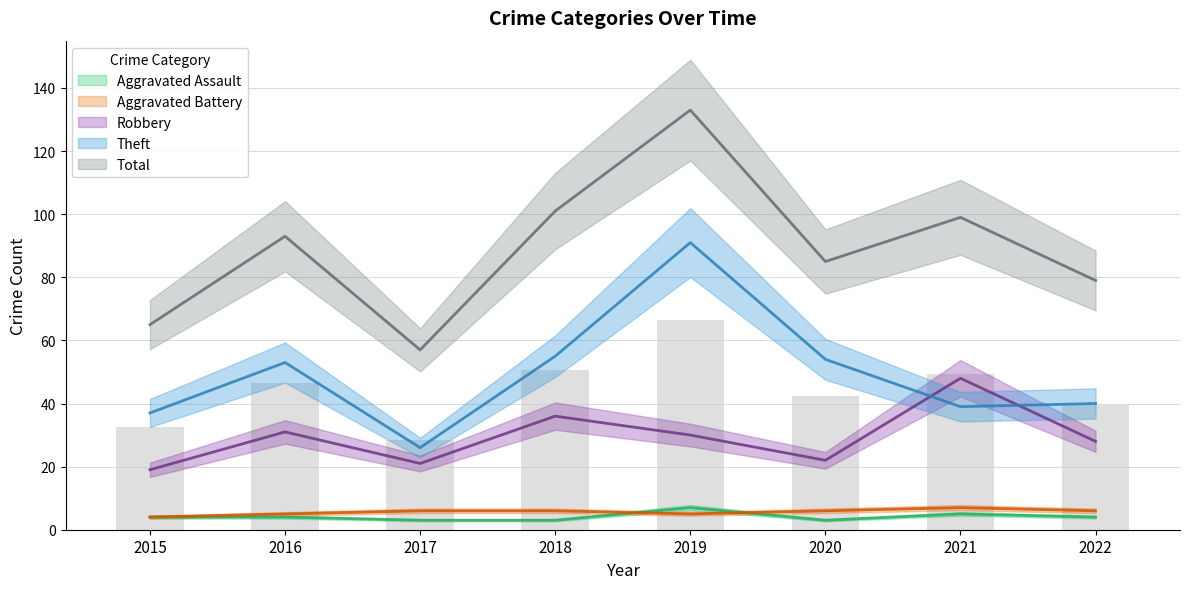

At which category does the chart reach its minimum across all series?

2017